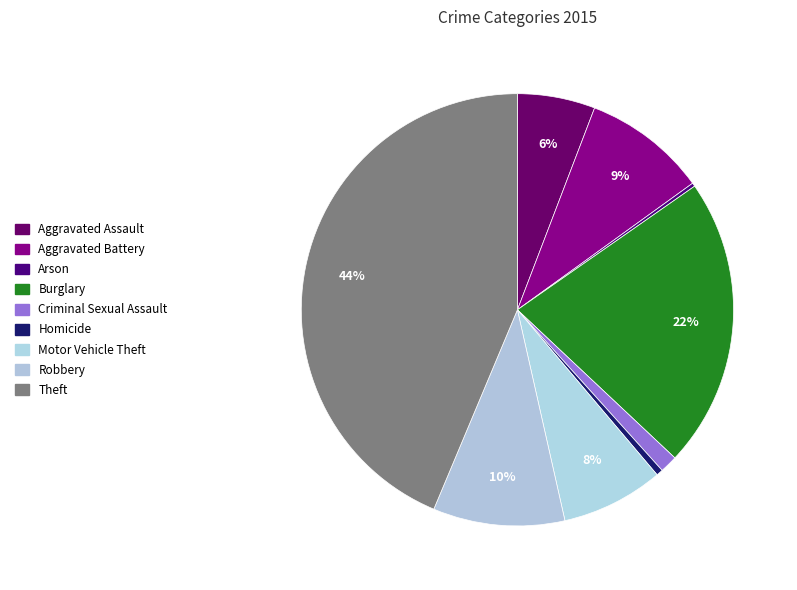

How many slices are in this pie chart?

9